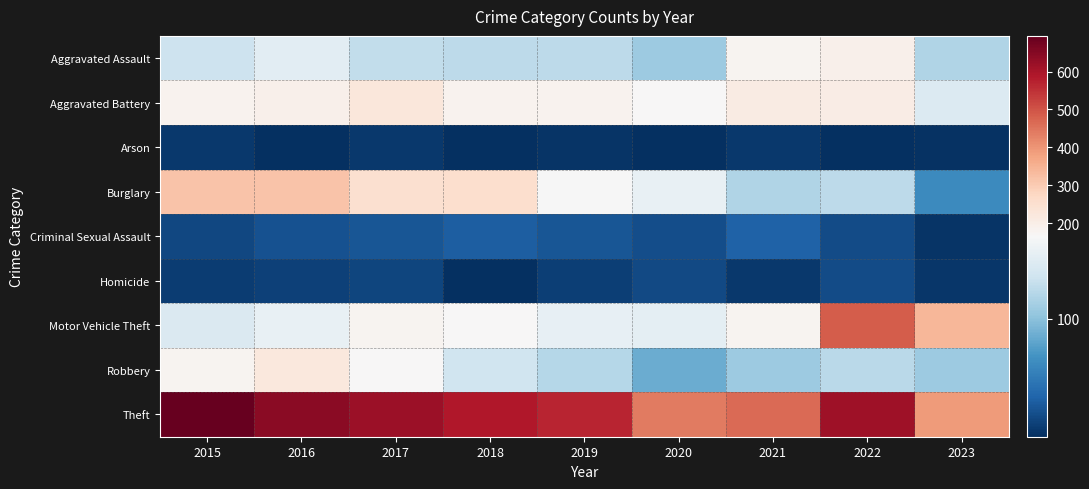

Reading left to right, extract all data points from this chart.

Aggravated Assault: 2015=132	2016=149	2017=126	2018=124	2019=124	2020=108	2021=179	2022=190	2023=117
Aggravated Battery: 2015=183	2016=193	2017=226	2018=184	2019=184	2020=168	2021=208	2022=205	2023=143
Arson: 2015=12	2016=7	2017=13	2018=8	2019=10	2020=7	2021=12	2022=7	2023=9
Burglary: 2015=314	2016=315	2017=250	2018=252	2019=165	2020=153	2021=117	2022=124	2023=64
Criminal Sexual Assault: 2015=21	2016=28	2017=30	2018=35	2019=30	2020=25	2021=37	2022=24	2023=10
Homicide: 2015=15	2016=18	2017=20	2018=8	2019=16	2020=22	2021=12	2022=24	2023=11
Motor Vehicle Theft: 2015=142	2016=153	2017=180	2018=167	2019=152	2020=150	2021=180	2022=484	2023=340
Robbery: 2015=180	2016=220	2017=166	2018=134	2019=120	2020=87	2021=108	2022=123	2023=108
Theft: 2015=694	2016=643	2017=617	2018=587	2019=568	2020=438	2021=465	2022=612	2023=391